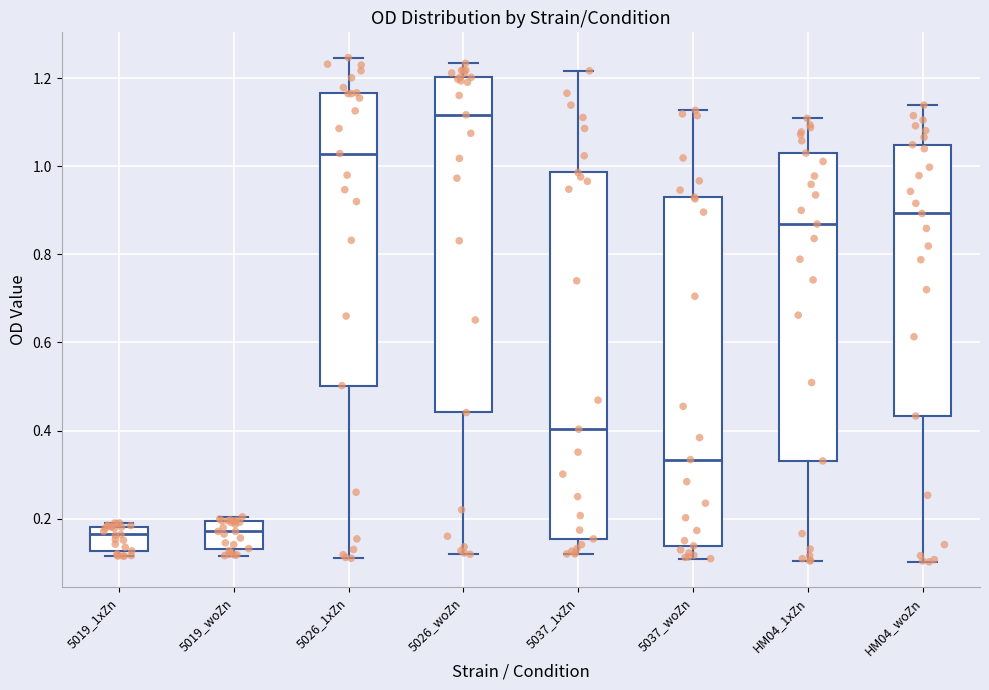

Which box has the highest median line?

5026_woZn